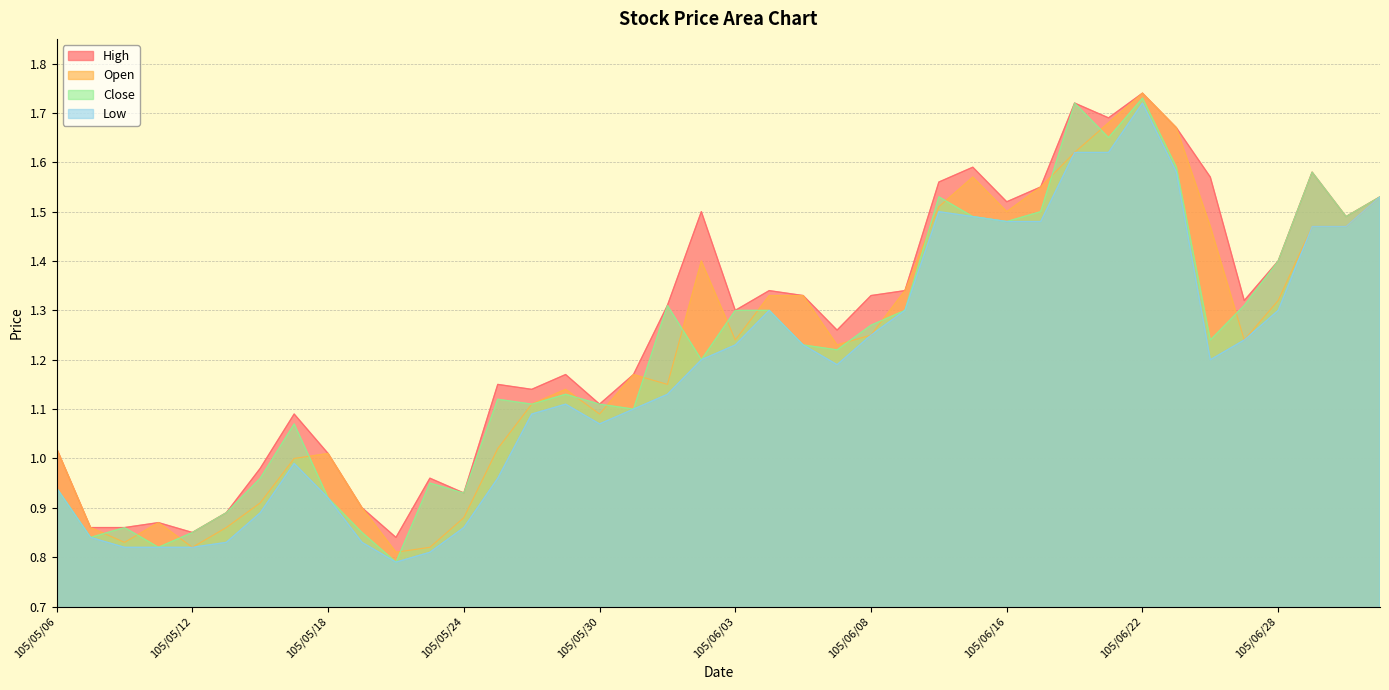

Reading right to left, transcribe all the data shown in this chart.

Open: 105/07/01=1.5	105/06/30=1.5	105/06/29=1.5	105/06/28=1.3	105/06/27=1.2	105/06/24=1.5	105/06/23=1.7	105/06/22=1.7	105/06/21=1.7	105/06/20=1.6	105/06/17=1.6	105/06/16=1.5	105/06/15=1.6	105/06/14=1.5	105/06/13=1.3	105/06/08=1.2	105/06/07=1.2	105/06/06=1.3	105/06/04=1.3	105/06/03=1.2	105/06/02=1.4	105/06/01=1.1	105/05/31=1.2	105/05/30=1.1	105/05/27=1.1	105/05/26=1.1	105/05/25=1.0	105/05/24=0.9	105/05/23=0.8	105/05/20=0.8	105/05/19=0.9	105/05/18=1.0	105/05/17=1.0	105/05/16=0.9	105/05/13=0.9	105/05/12=0.8	105/05/11=0.9	105/05/10=0.8	105/05/09=0.9	105/05/06=1.0
High: 105/07/01=1.5	105/06/30=1.5	105/06/29=1.6	105/06/28=1.4	105/06/27=1.3	105/06/24=1.6	105/06/23=1.7	105/06/22=1.7	105/06/21=1.7	105/06/20=1.7	105/06/17=1.6	105/06/16=1.5	105/06/15=1.6	105/06/14=1.6	105/06/13=1.3	105/06/08=1.3	105/06/07=1.3	105/06/06=1.3	105/06/04=1.3	105/06/03=1.3	105/06/02=1.5	105/06/01=1.3	105/05/31=1.2	105/05/30=1.1	105/05/27=1.2	105/05/26=1.1	105/05/25=1.1	105/05/24=0.9	105/05/23=1.0	105/05/20=0.8	105/05/19=0.9	105/05/18=1.0	105/05/17=1.1	105/05/16=1.0	105/05/13=0.9	105/05/12=0.8	105/05/11=0.9	105/05/10=0.9	105/05/09=0.9	105/05/06=1.0
Low: 105/07/01=1.5	105/06/30=1.5	105/06/29=1.5	105/06/28=1.3	105/06/27=1.2	105/06/24=1.2	105/06/23=1.6	105/06/22=1.7	105/06/21=1.6	105/06/20=1.6	105/06/17=1.5	105/06/16=1.5	105/06/15=1.5	105/06/14=1.5	105/06/13=1.3	105/06/08=1.2	105/06/07=1.2	105/06/06=1.2	105/06/04=1.3	105/06/03=1.2	105/06/02=1.2	105/06/01=1.1	105/05/31=1.1	105/05/30=1.1	105/05/27=1.1	105/05/26=1.1	105/05/25=1.0	105/05/24=0.9	105/05/23=0.8	105/05/20=0.8	105/05/19=0.8	105/05/18=0.9	105/05/17=1.0	105/05/16=0.9	105/05/13=0.8	105/05/12=0.8	105/05/11=0.8	105/05/10=0.8	105/05/09=0.8	105/05/06=0.9
Close: 105/07/01=1.5	105/06/30=1.5	105/06/29=1.6	105/06/28=1.4	105/06/27=1.3	105/06/24=1.2	105/06/23=1.6	105/06/22=1.7	105/06/21=1.6	105/06/20=1.7	105/06/17=1.5	105/06/16=1.5	105/06/15=1.5	105/06/14=1.5	105/06/13=1.3	105/06/08=1.3	105/06/07=1.2	105/06/06=1.2	105/06/04=1.3	105/06/03=1.3	105/06/02=1.2	105/06/01=1.3	105/05/31=1.1	105/05/30=1.1	105/05/27=1.1	105/05/26=1.1	105/05/25=1.1	105/05/24=0.9	105/05/23=0.9	105/05/20=0.8	105/05/19=0.8	105/05/18=0.9	105/05/17=1.1	105/05/16=1.0	105/05/13=0.9	105/05/12=0.8	105/05/11=0.8	105/05/10=0.9	105/05/09=0.8	105/05/06=0.9